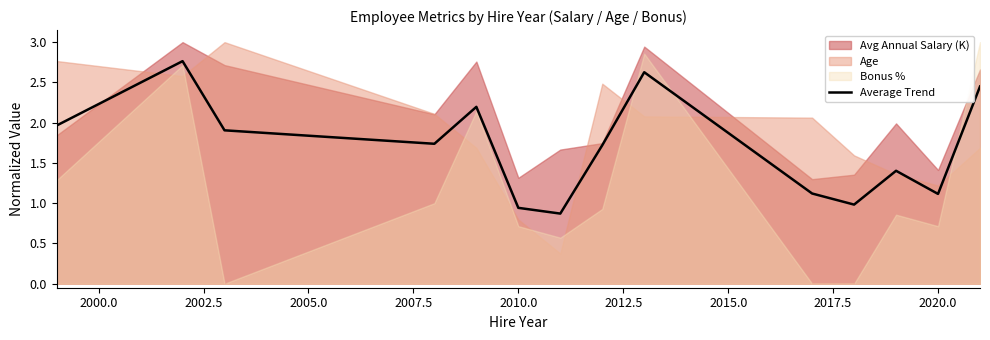

How many data points does each series have?

14